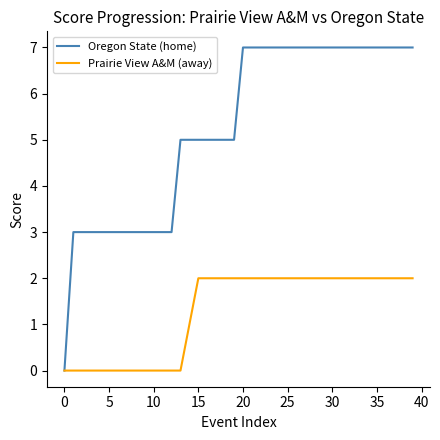

Which series has the largest range (max minus min)?

Oregon State (home)